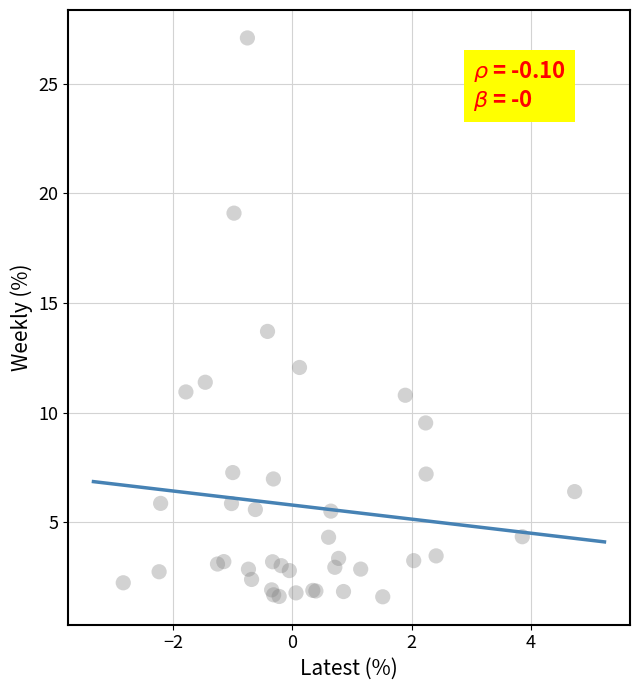

What Y value in the scatter plot is closest to 14?

13.7